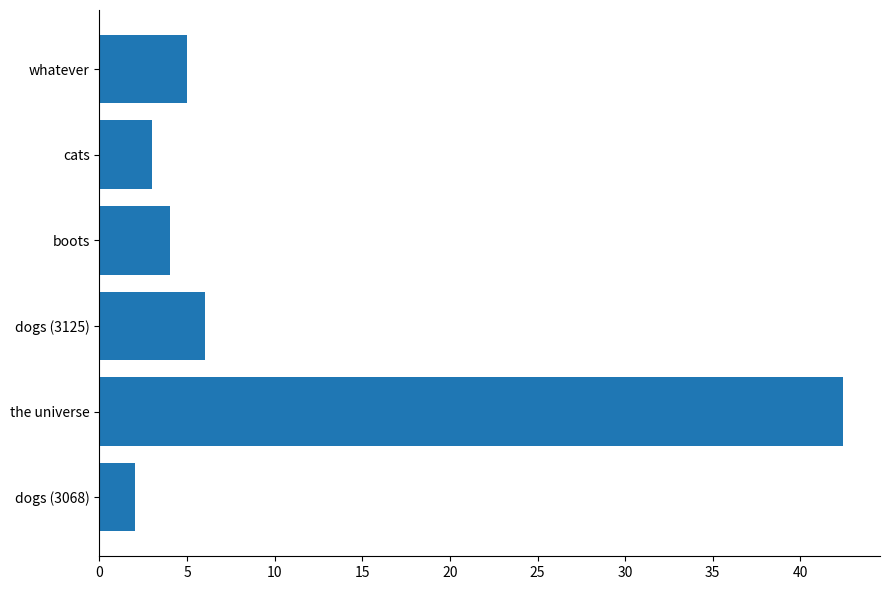

Where is the data nearest to the value 22?

dogs (3125)